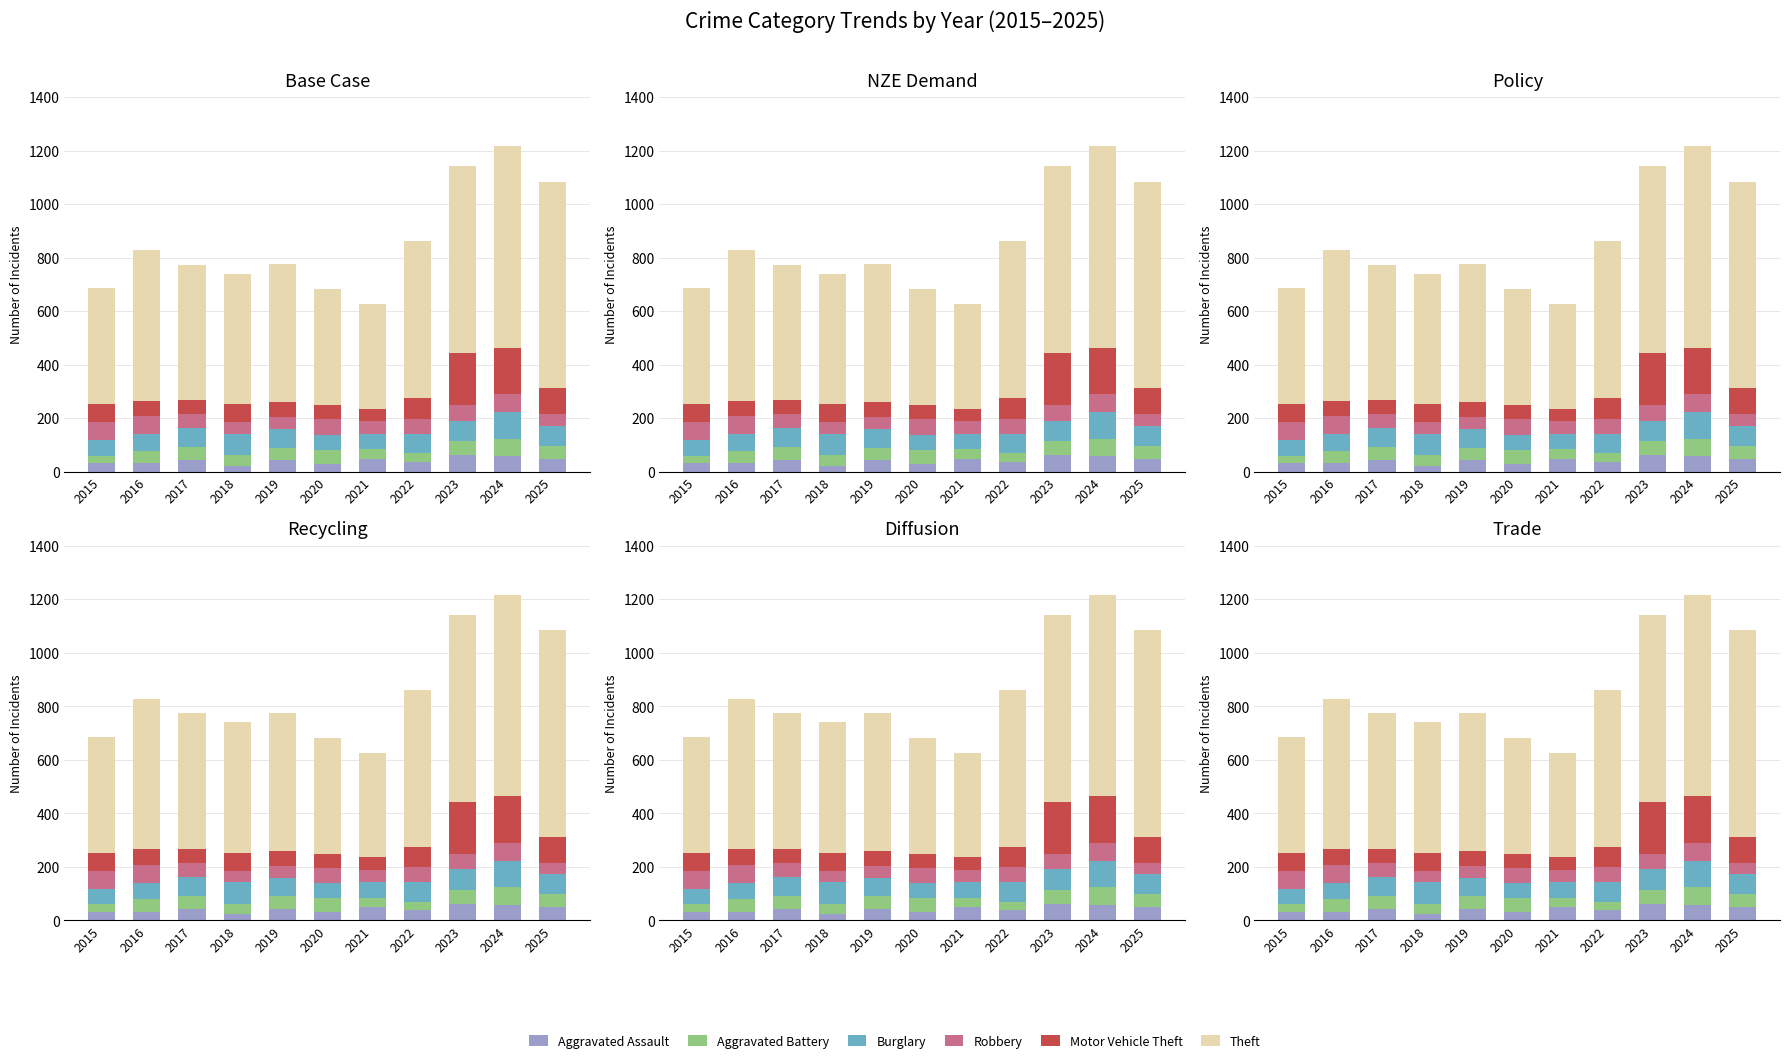

The value of Aggravated Assault at 2019 is 44. True or false?

True